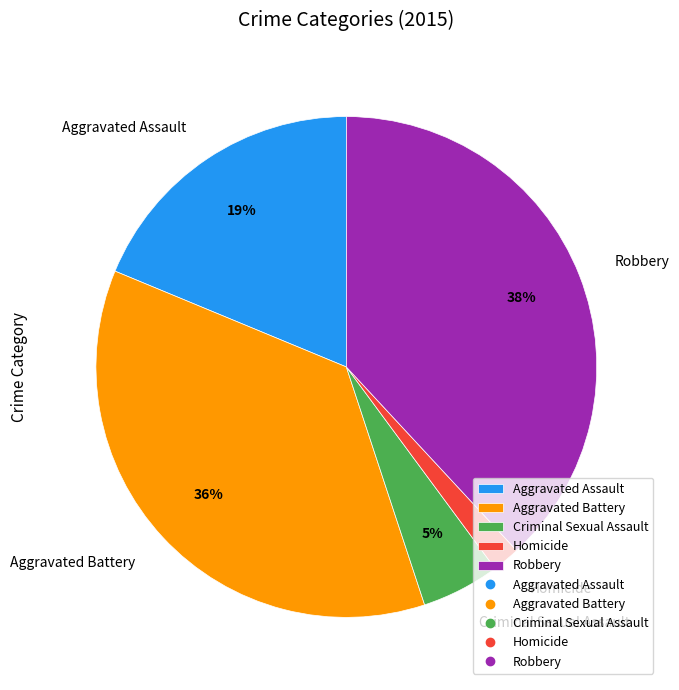

To the nearest percent, what is the average slice percentage?

20%